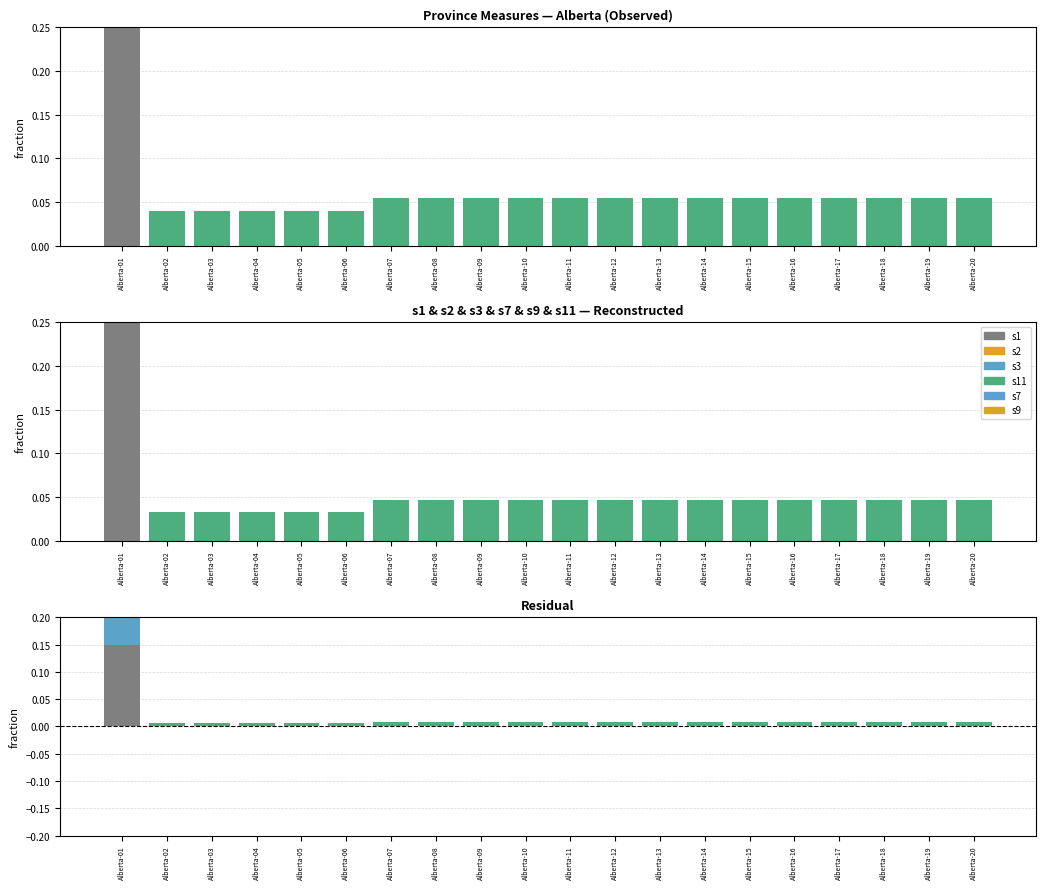

The s7 series shows 0.1 at Alberta-18. True or false?

False